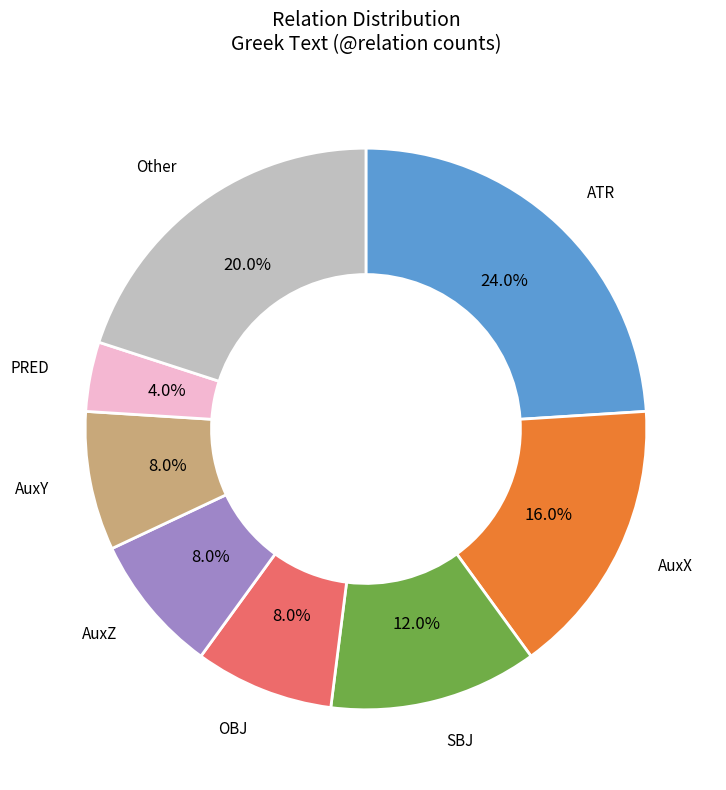

How many slices are in this pie chart?

8